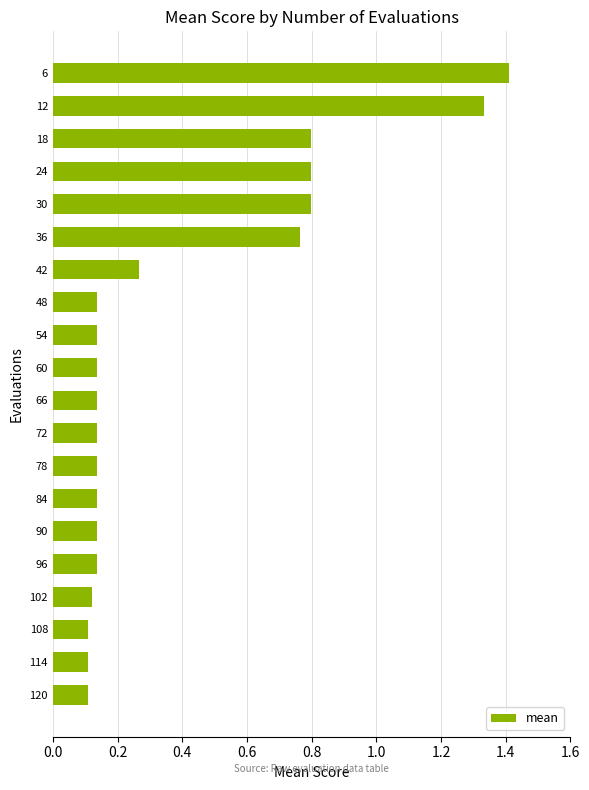

What is the change in value from 24 to 42?

-0.5